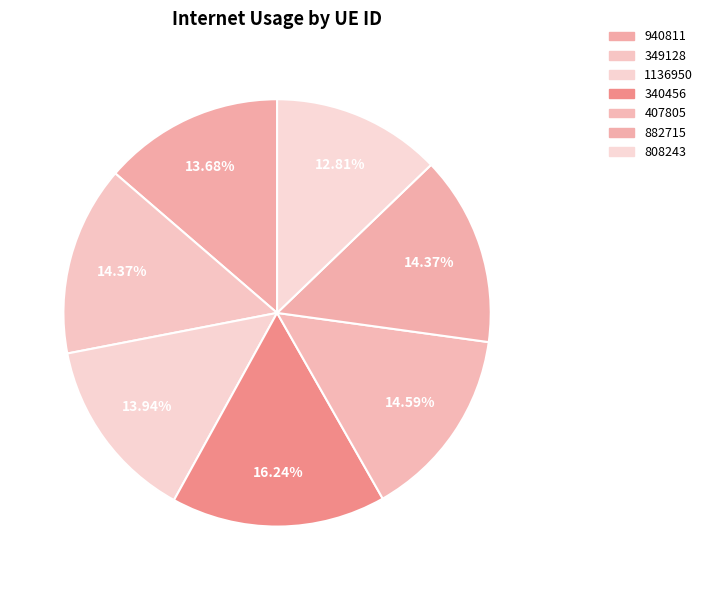

Does 882715 account for over 50% of the chart?

No